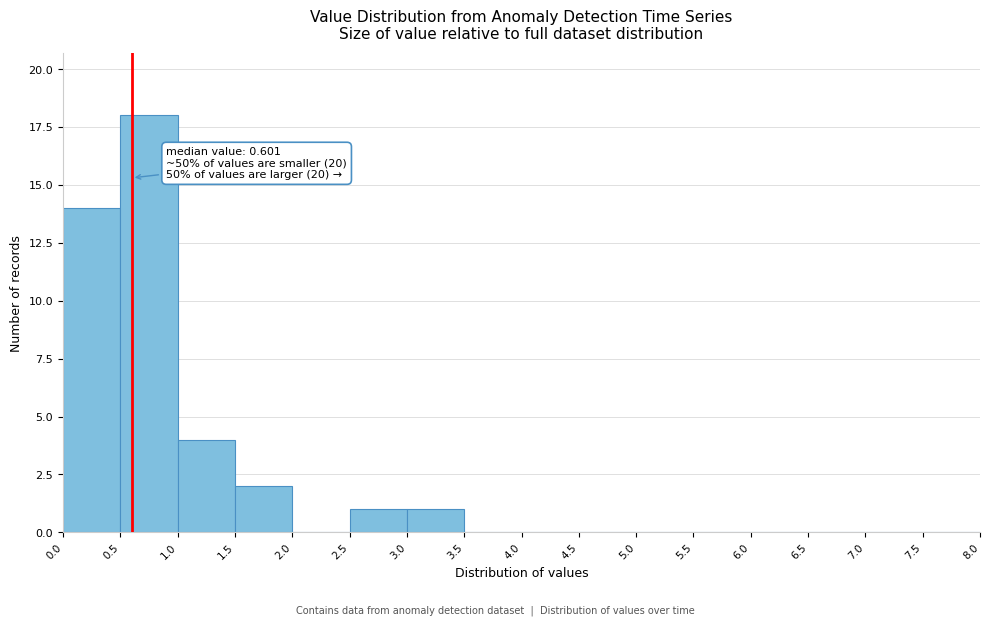

Over which range of the x-axis is the bar tallest?

0.5 to 1.0